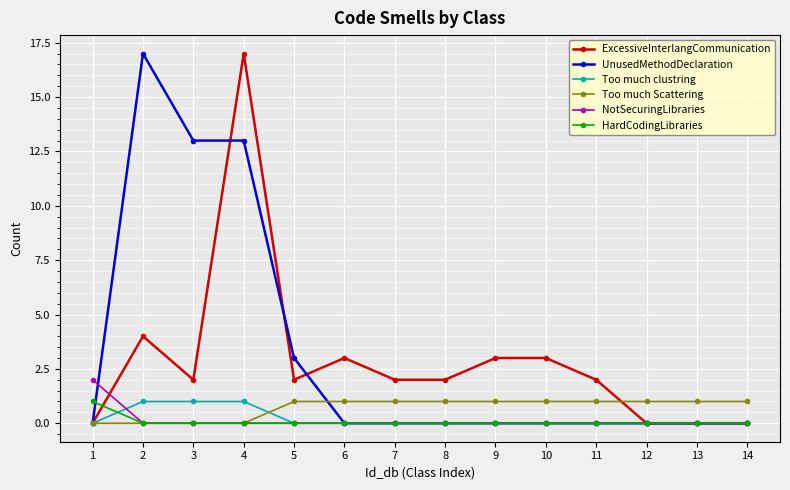

True or false: UnusedMethodDeclaration has more than 0 interior local peaks.

True